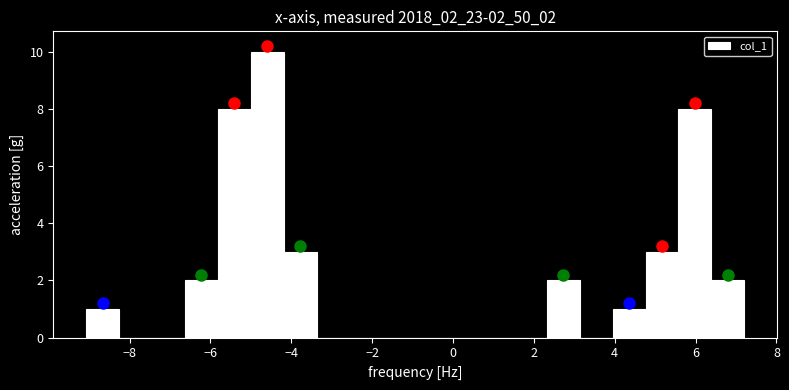

Reading left to right, list every bar in this chart as the range it spans on the x-axis followed by its height. Neither the bar edges nor the heights are printed on the chart, so give them approximately, as read against the axes.

-9.0 to -8.2: 1
-8.2 to -7.4: 0
-7.4 to -6.6: 0
-6.6 to -5.8: 2
-5.8 to -5.0: 8
-5.0 to -4.2: 10
-4.2 to -3.4: 3
-3.4 to -2.6: 0
-2.6 to -1.8: 0
-1.8 to -1.0: 0
-1.0 to -0.2: 0
-0.2 to 0.6: 0
0.6 to 1.6: 0
1.6 to 2.4: 0
2.4 to 3.2: 2
3.2 to 4.0: 0
4.0 to 4.8: 1
4.8 to 5.6: 3
5.6 to 6.4: 8
6.4 to 7.2: 2